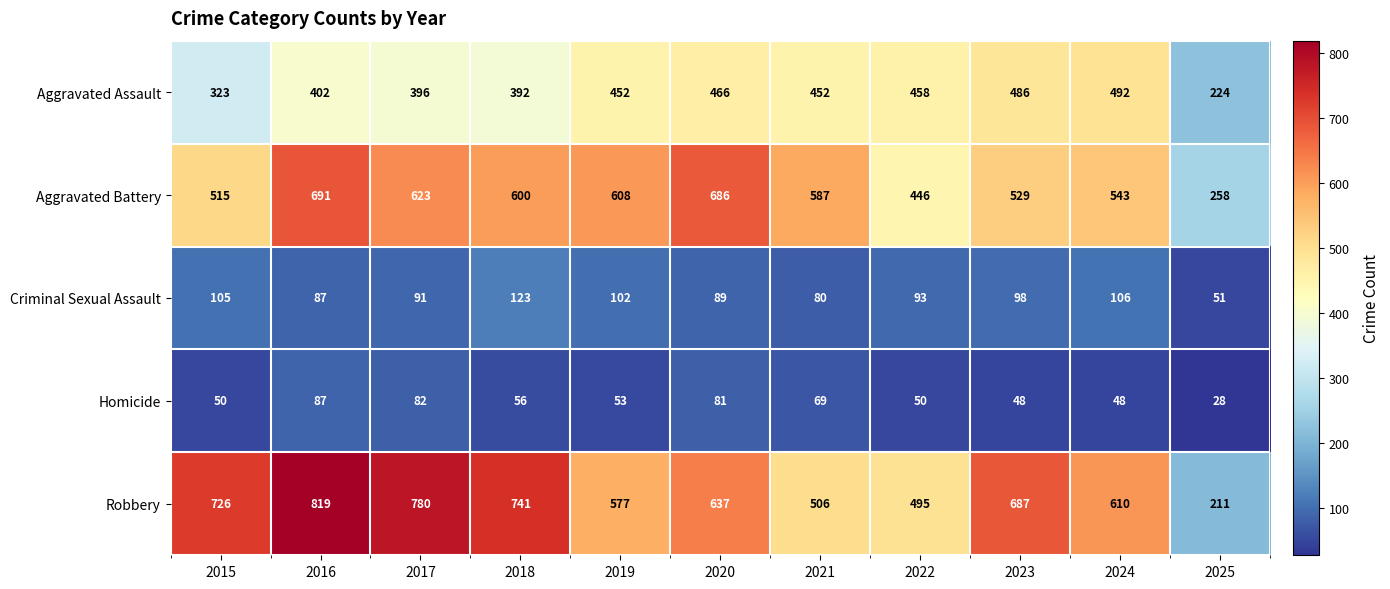

Rank the series at 2025 from highest to lowest value.

Aggravated Battery, Aggravated Assault, Robbery, Criminal Sexual Assault, Homicide